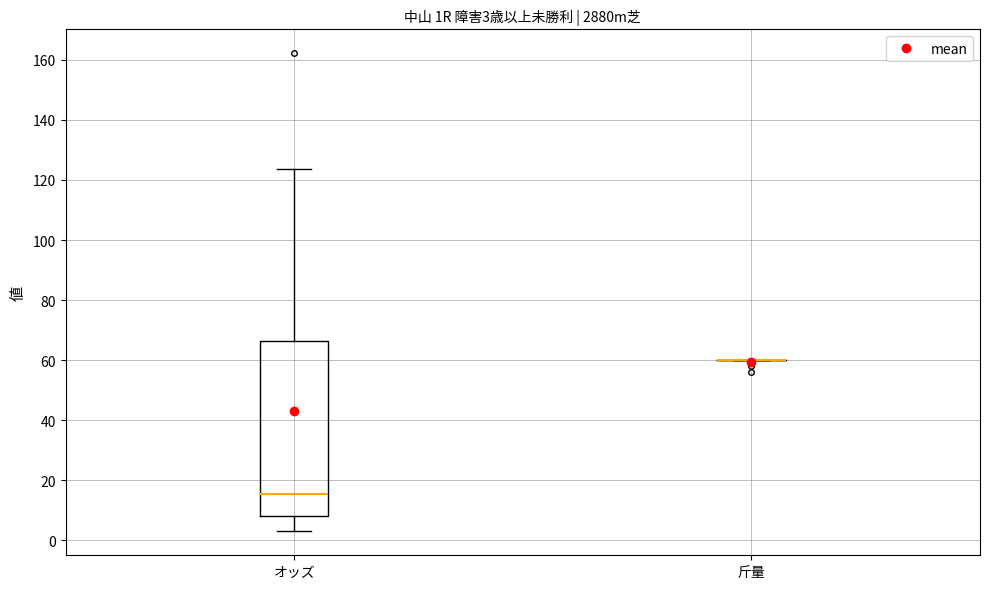

Comparing the boxes themselves (not the whiskers), which one is the tallest?

オッズ